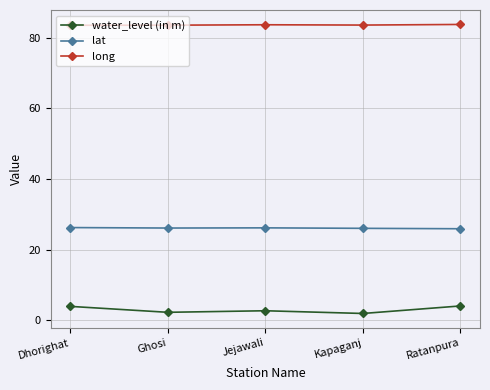

True or false: lat and long cross at least once.

False